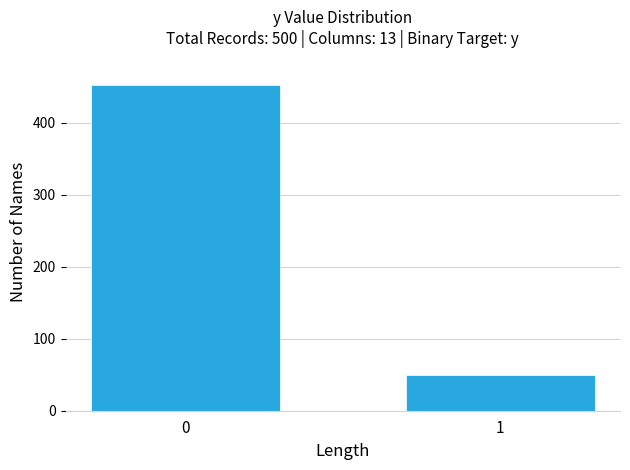

Reading left to right, what are all the values shown in this chart?

0=453	1=49